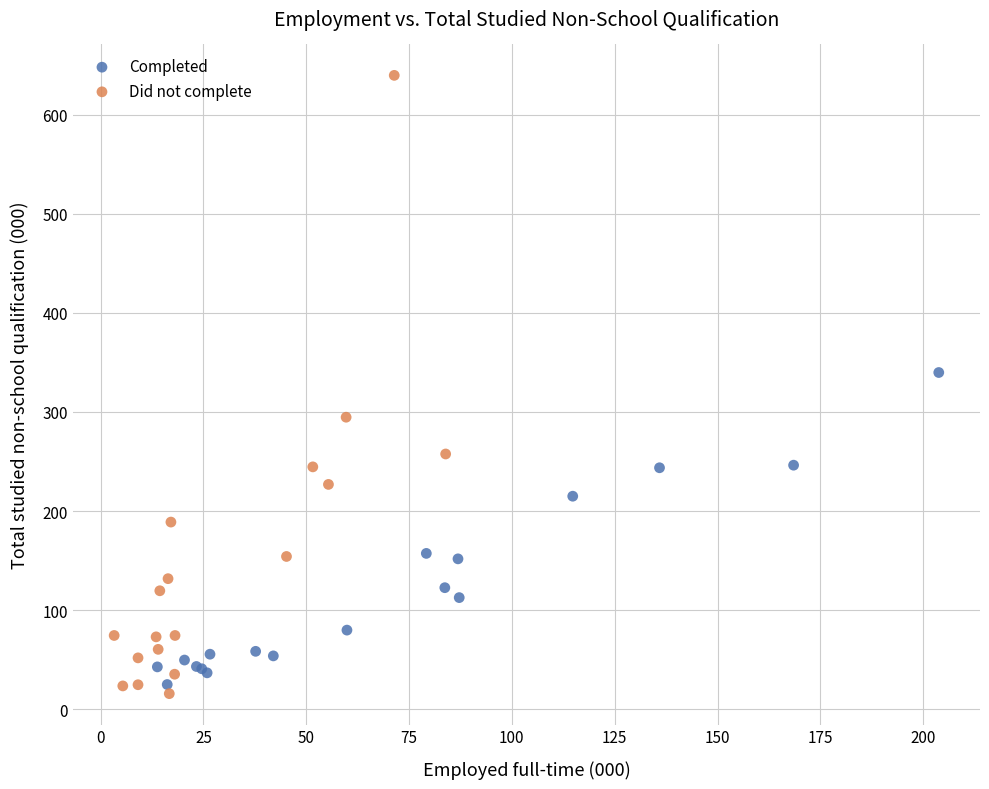

What are all the series names shown in the legend?

Completed, Did not complete